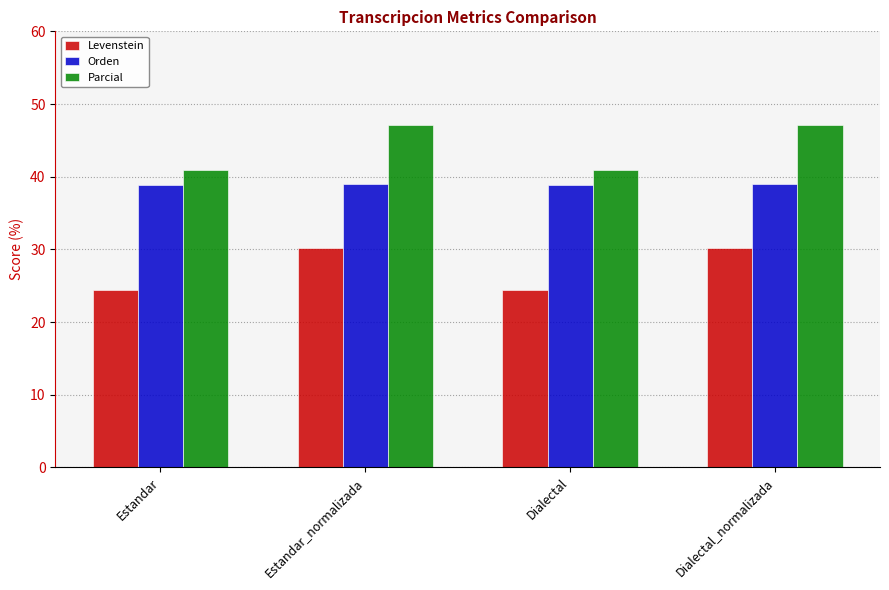

How many categories are shown in the chart?

4